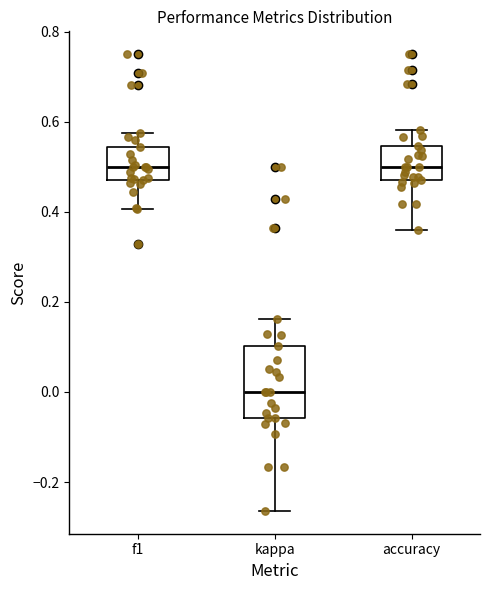

Reading left to right, transcribe this box plot: for each box, give where its median line is, the range the box spans, and where its two whiskers end, as read against the y-axis. The values are not printed on the chart, so give them approximately, as read against the axis.

f1: median 0.50, box 0.48 to 0.54, whiskers 0.40 to 0.58
kappa: median 0.00, box -0.06 to 0.10, whiskers -0.26 to 0.16
accuracy: median 0.50, box 0.48 to 0.54, whiskers 0.36 to 0.58